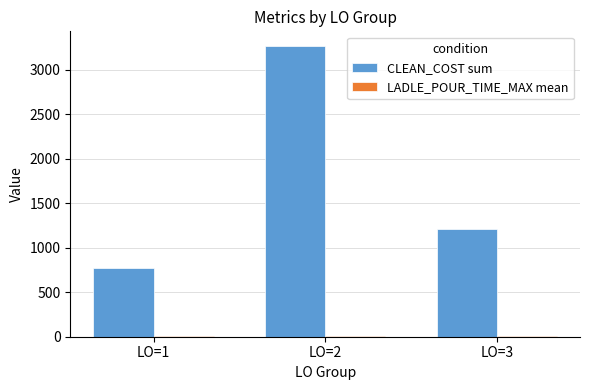

At which category is the sum across all series the highest?

LO=2